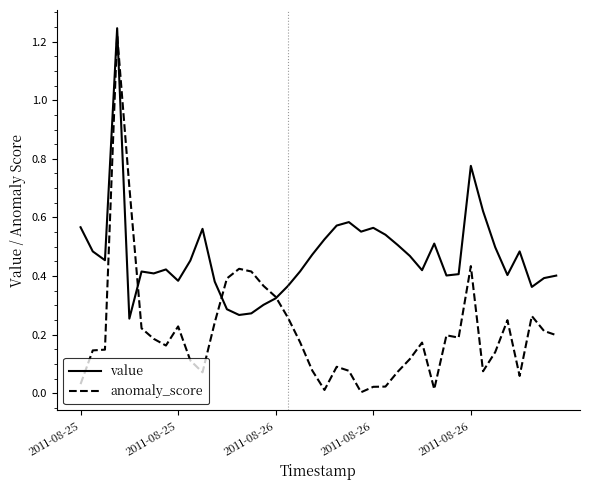

Which series has the largest total across all categories?

value